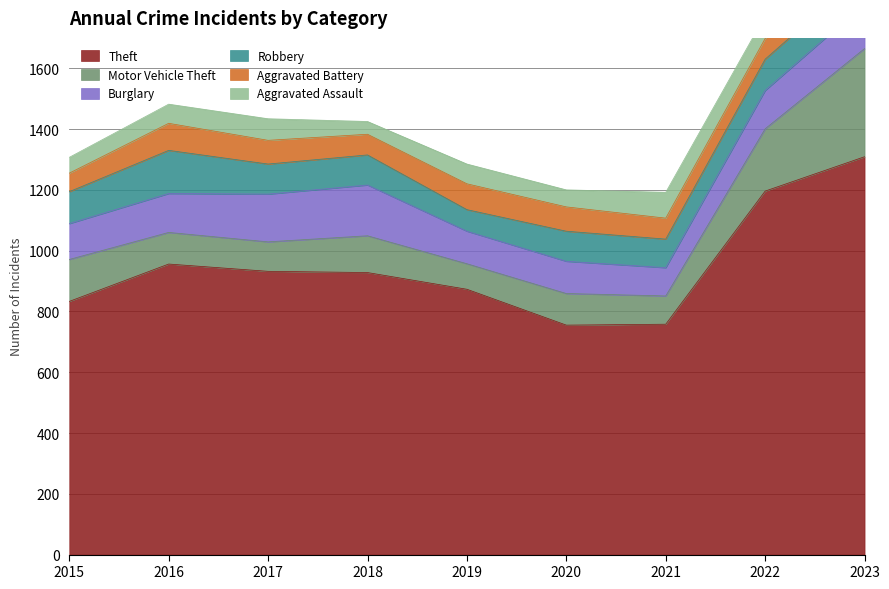

Between 2021 and 2017, which is larger?

2017